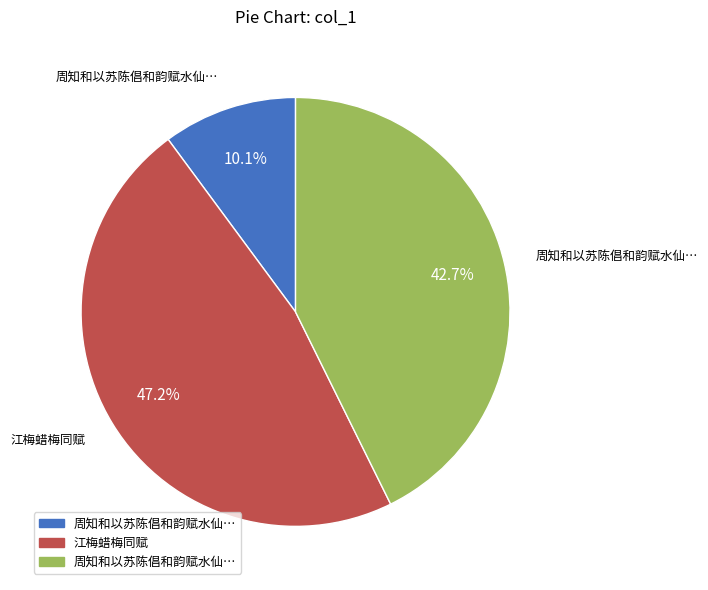

Is there a majority slice in this chart?

No